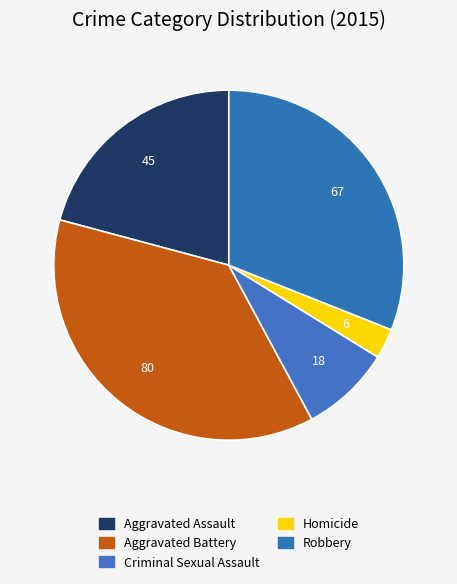

Which slice is the largest?

Aggravated Battery